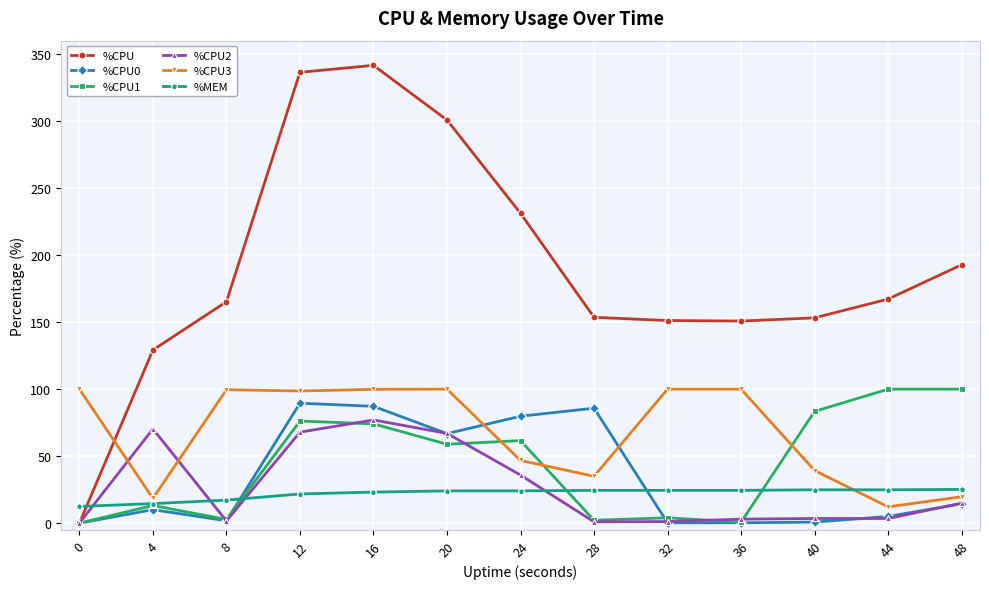

What is the total value across all series at 16?

703.0